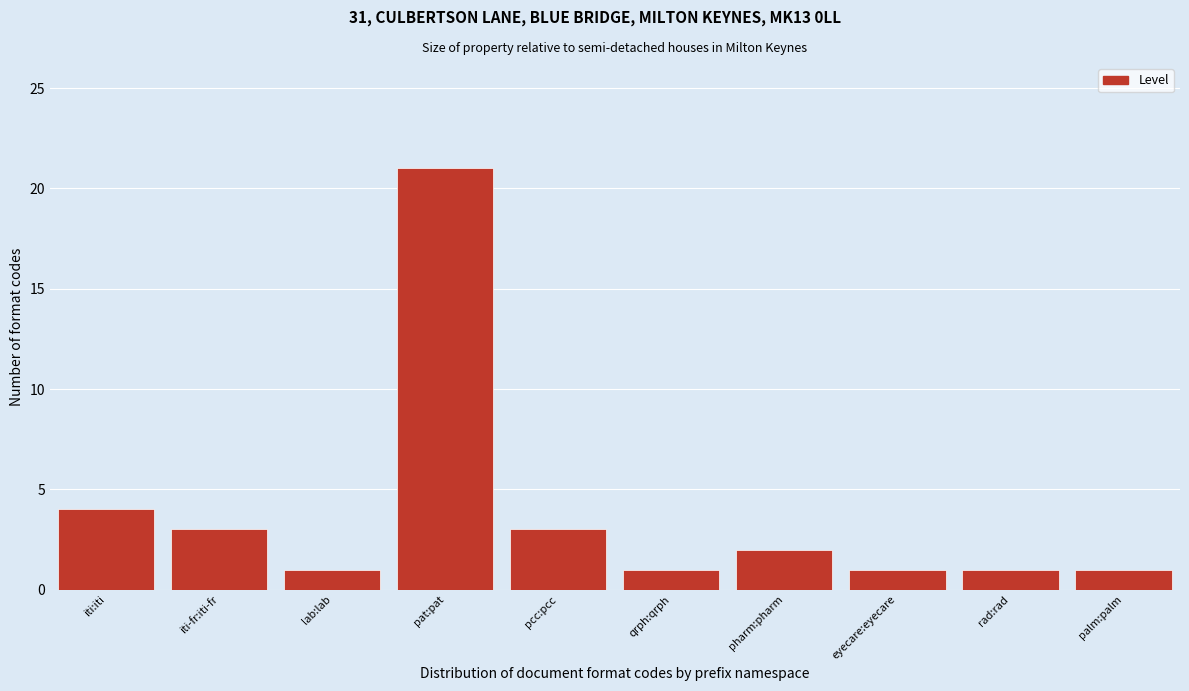

Reading left to right, extract all data points from this chart.

4	3	1	21	3	1	2	1	1	1